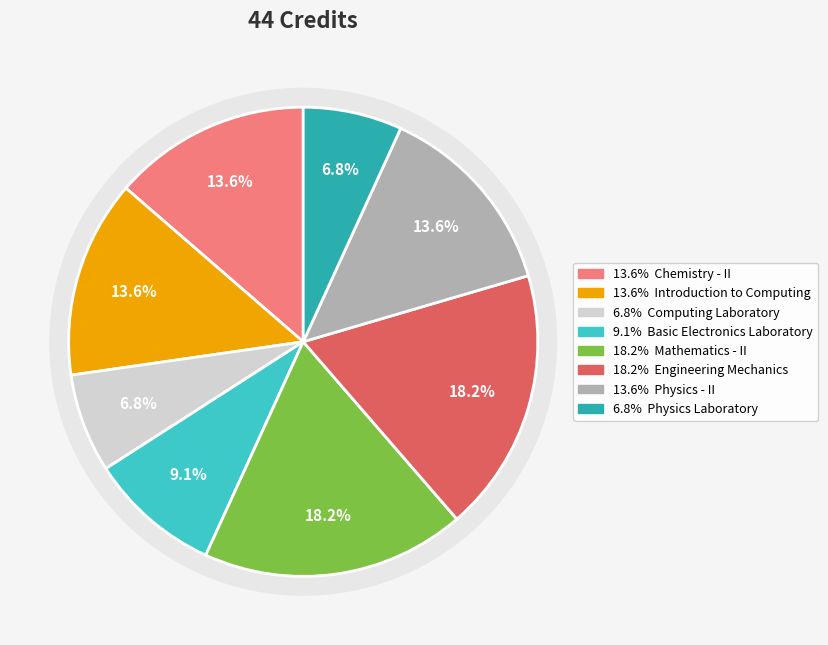

Approximately how many times larger is the value at Basic Electronics Laboratory compared to Engineering Mechanics?

0.5